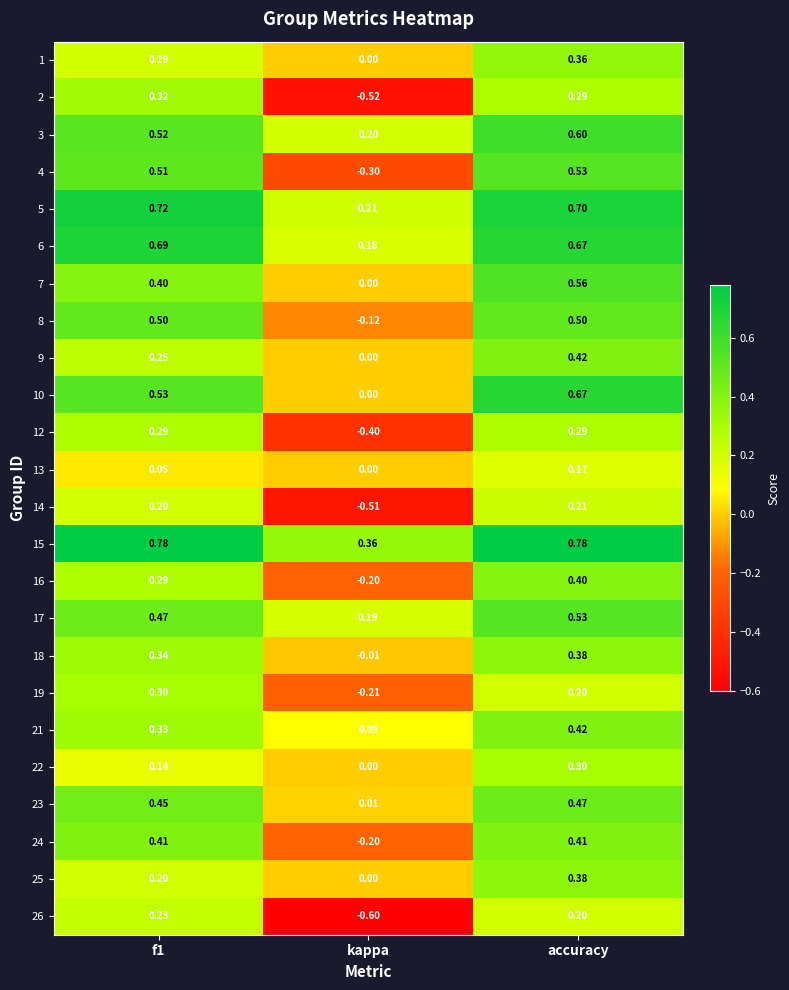

Which category has the highest value in the 3 series?

accuracy